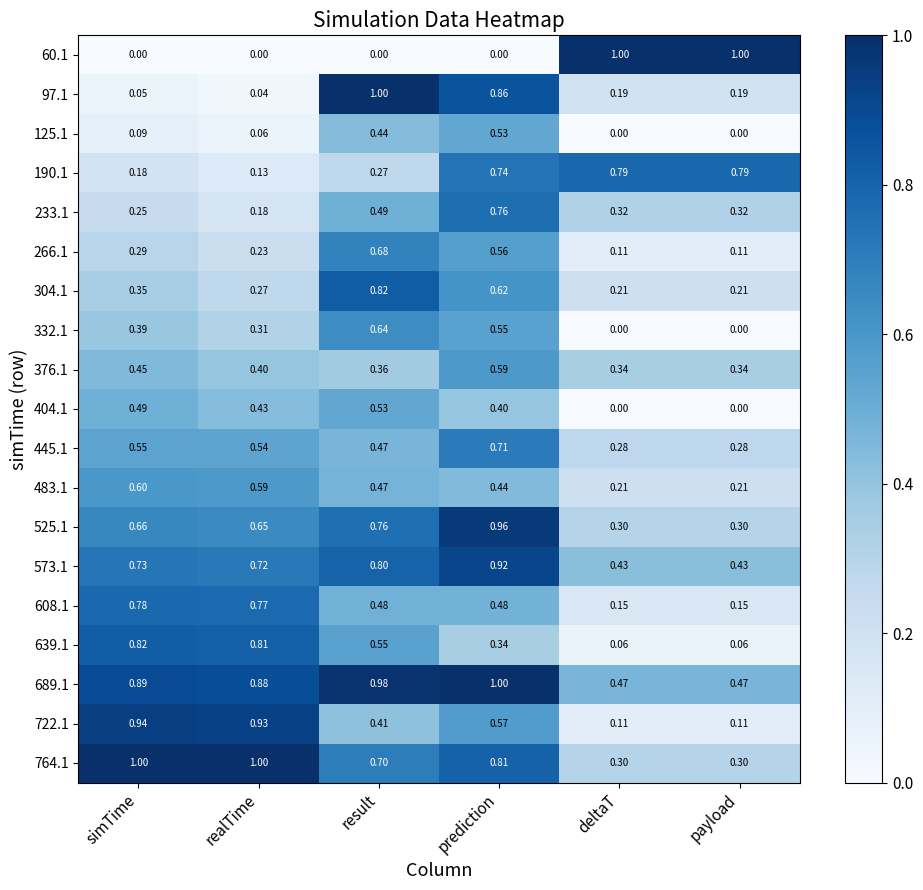

Where is 233.1 nearest to the value 0?

realTime